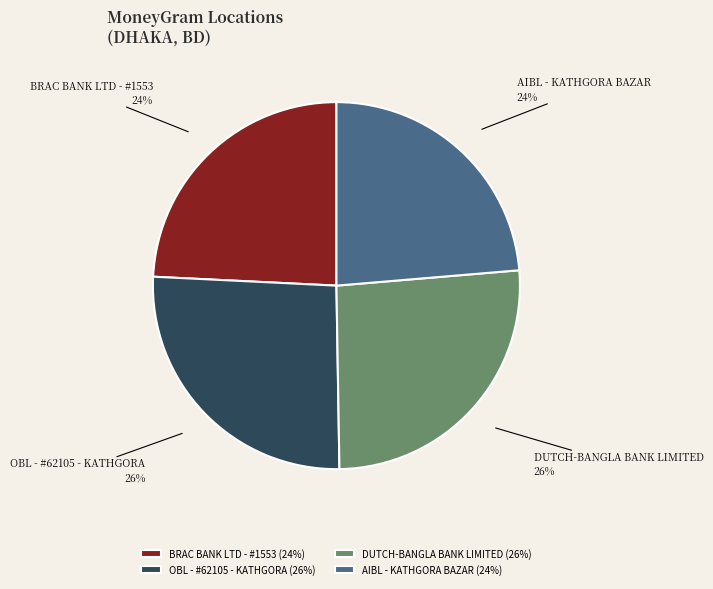

Does BRAC BANK LTD - #1553 account for over 50% of the chart?

No